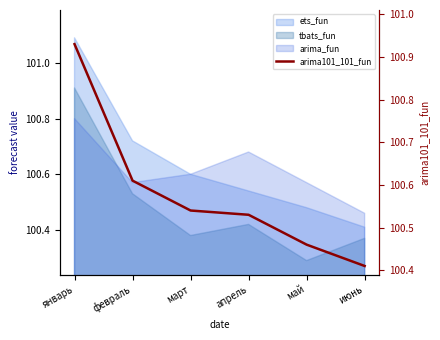

Rank the categories by value from lowest to highest.

июнь, май, апрель, март, февраль, январь